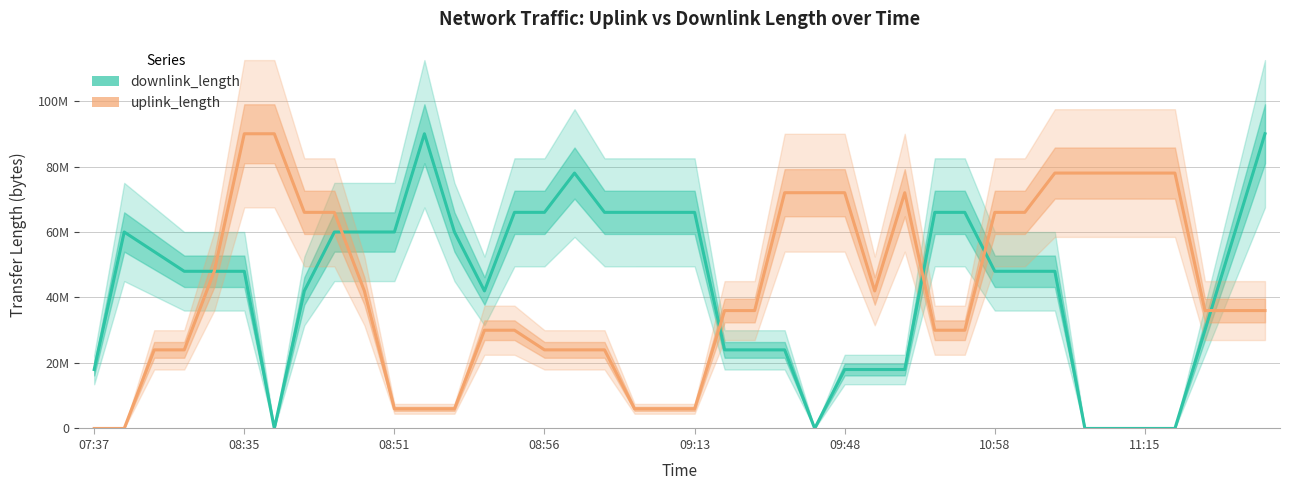

How many interior local valleys does the uplink_length series have?

12